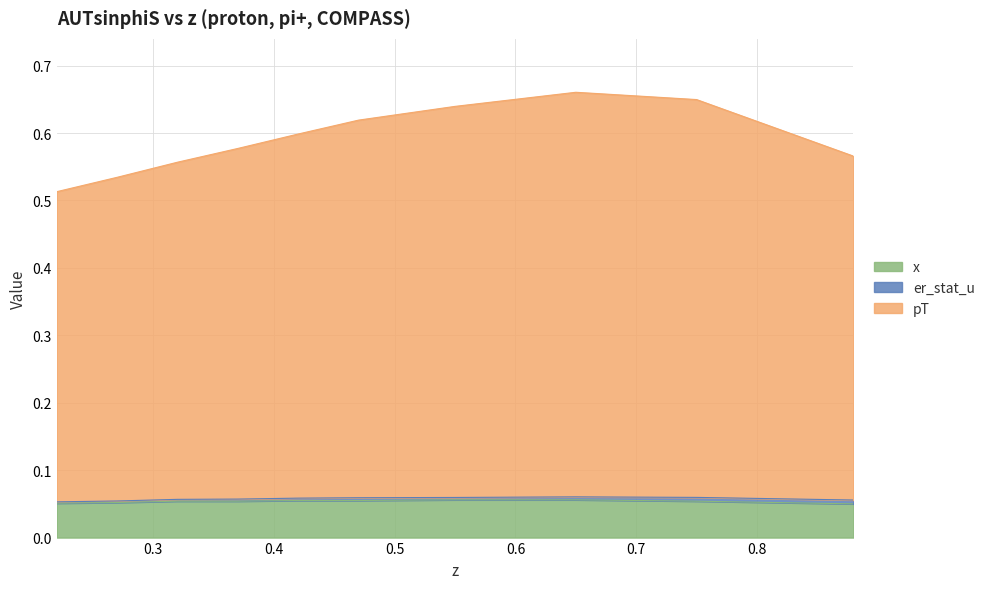

True or false: x and pT intersect in this chart.

False